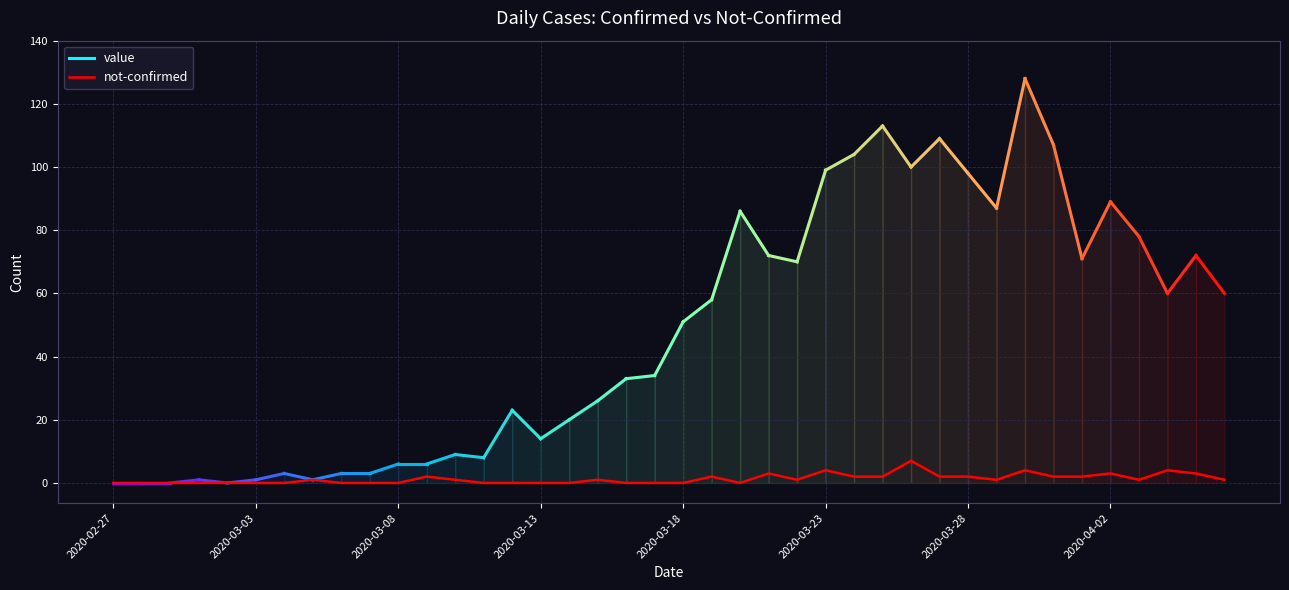

True or false: the data shows 0 at 18.

True